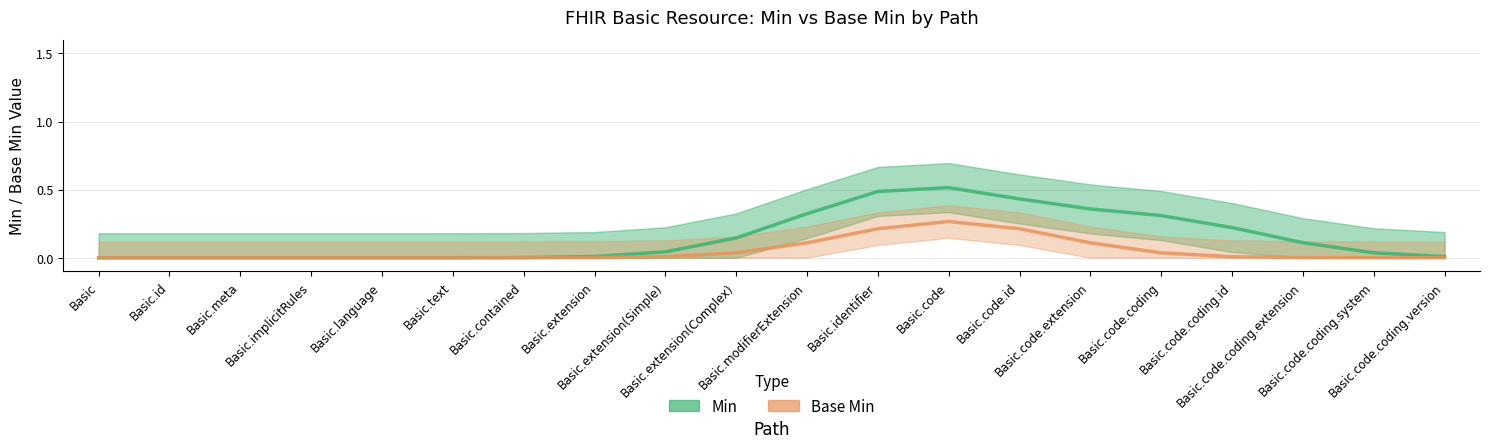

Where is the first local maximum for Min?

Basic.code